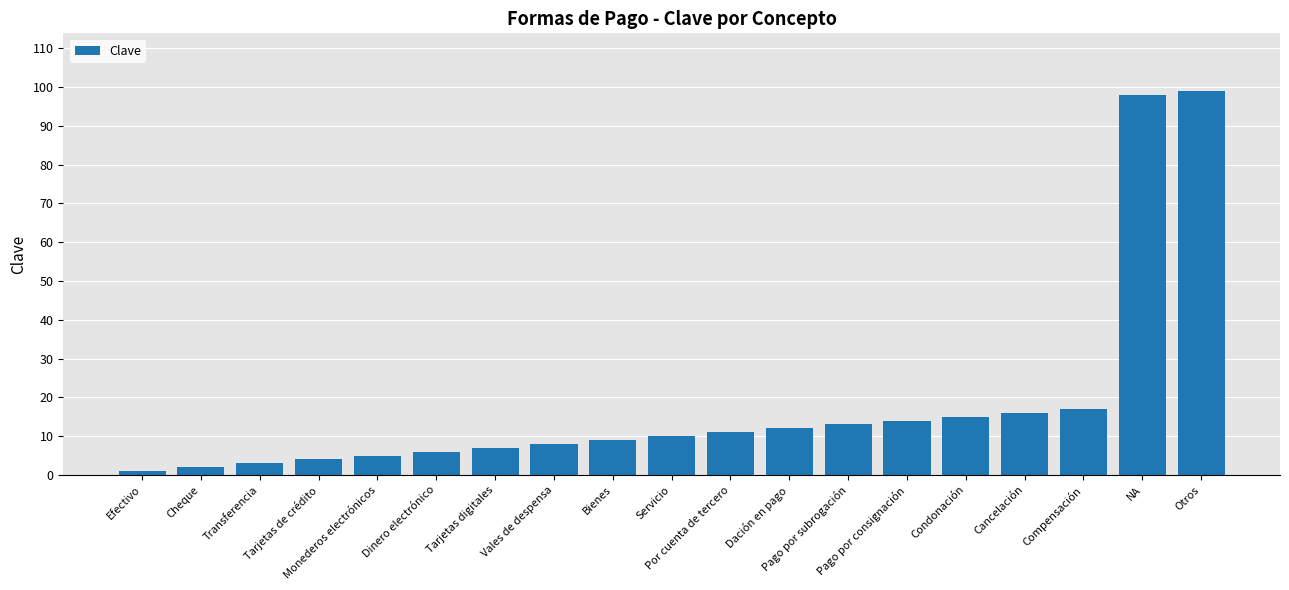

Reading left to right, transcribe all the data shown in this chart.

1	2	3	4	5	6	7	8	9	10	11	12	13	14	15	16	17	98	99